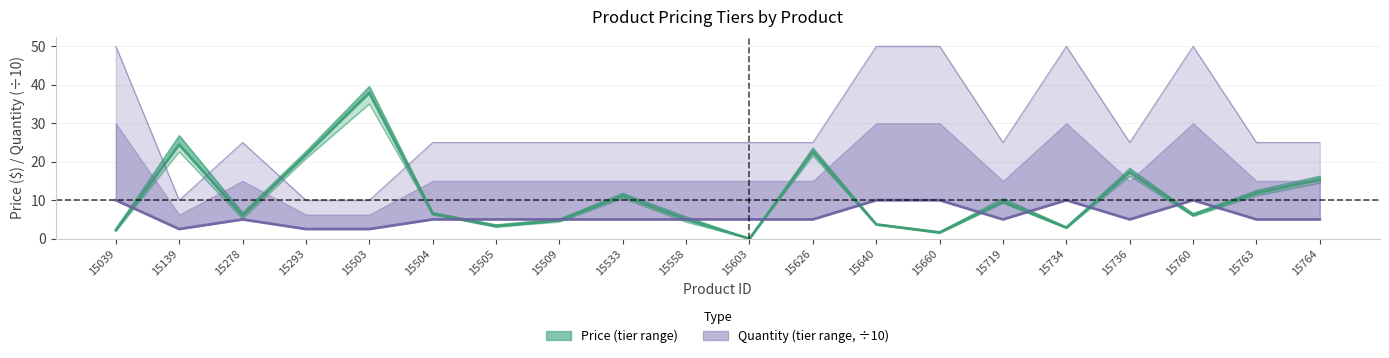

What is the sum of the Price (mid tier) values at 15504 and 15533?

17.6